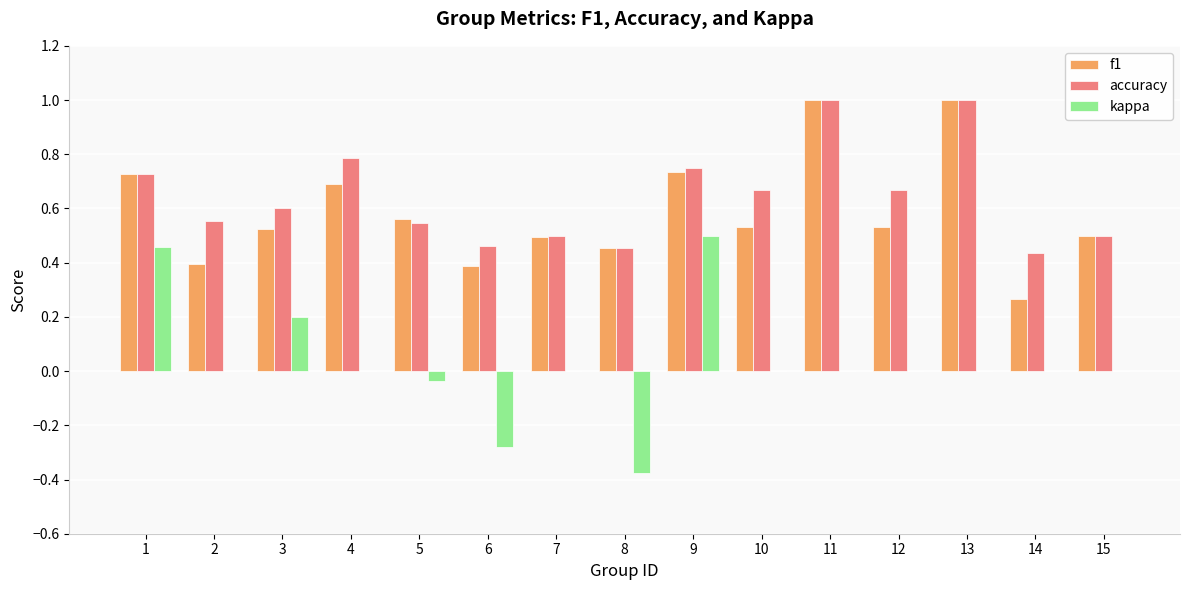

Count the number of data series in this chart.

3